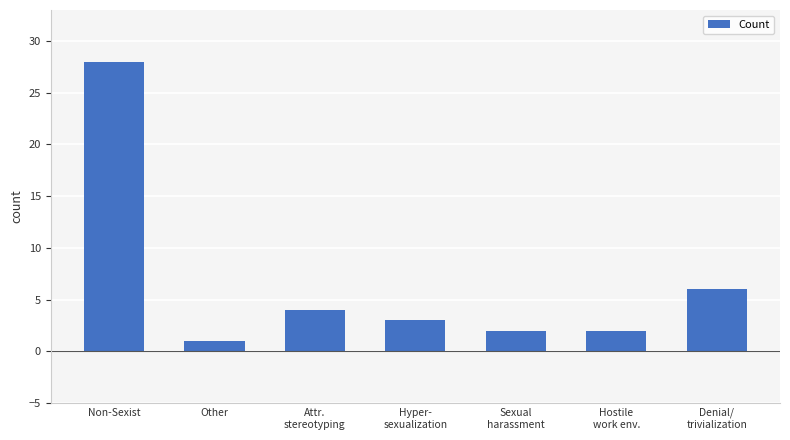

At which category does the chart reach its minimum across all series?

Other